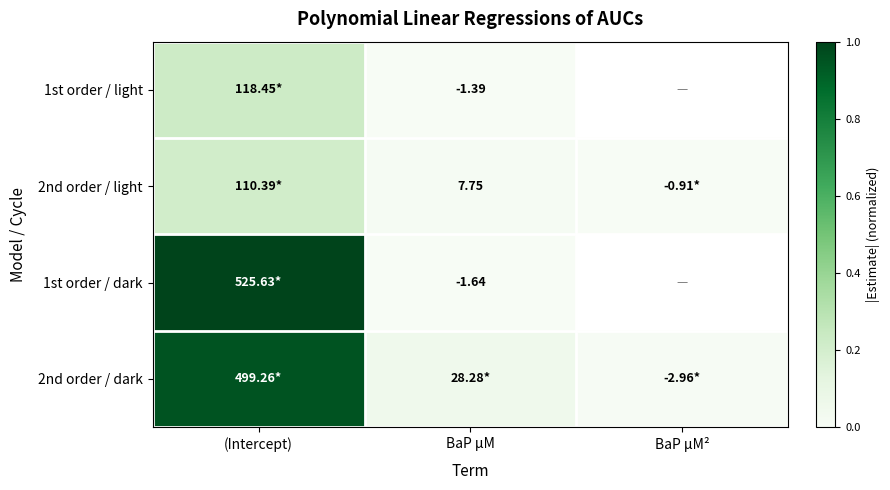

How many series are shown in this chart?

4